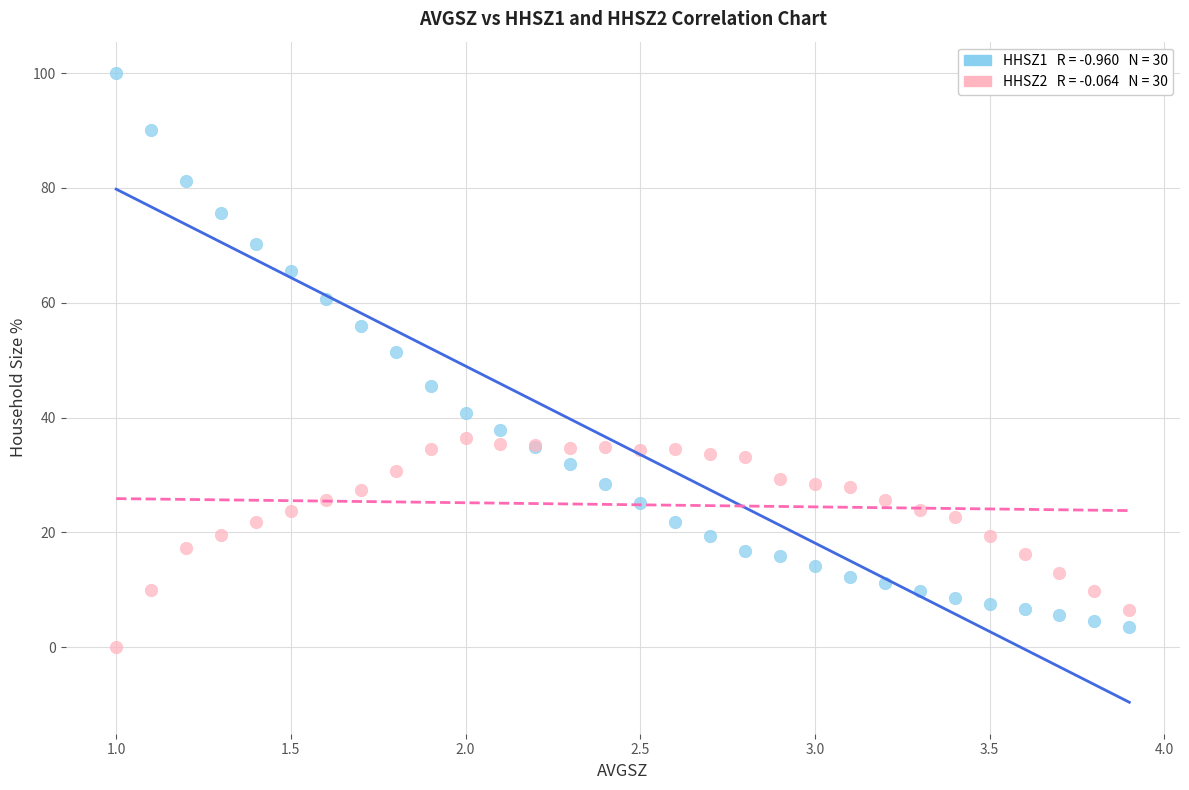

Across all series, what Y value is closest to 50?

51.4